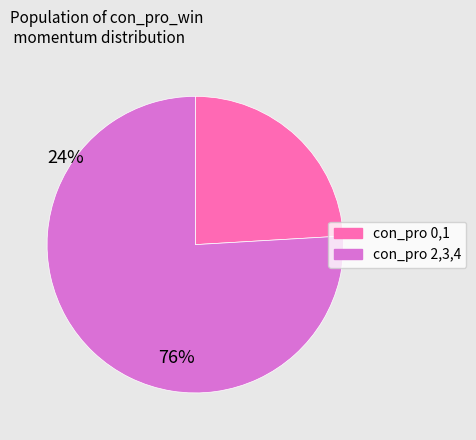

Is there any slice that represents more than half of the pie?

Yes